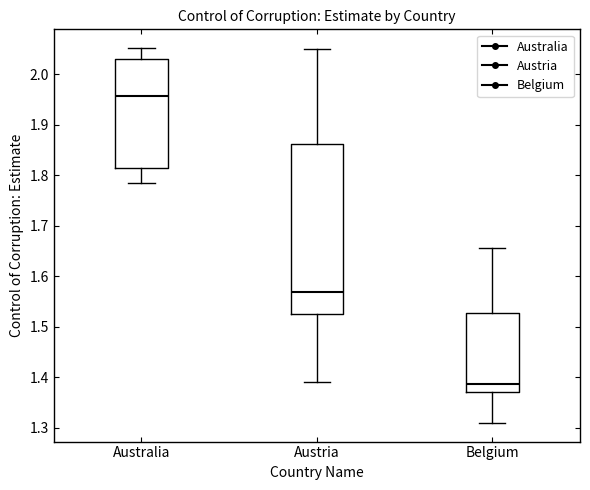

Where does the upper whisker of the box for Australia end on the y-axis? The values are not printed on the chart, so give them approximately, as read against the axis.

2.05